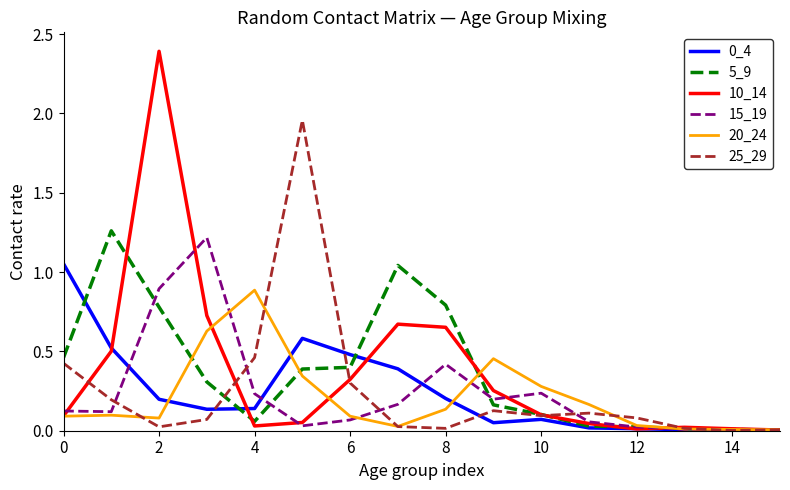

What is the greatest value displayed?

2.4